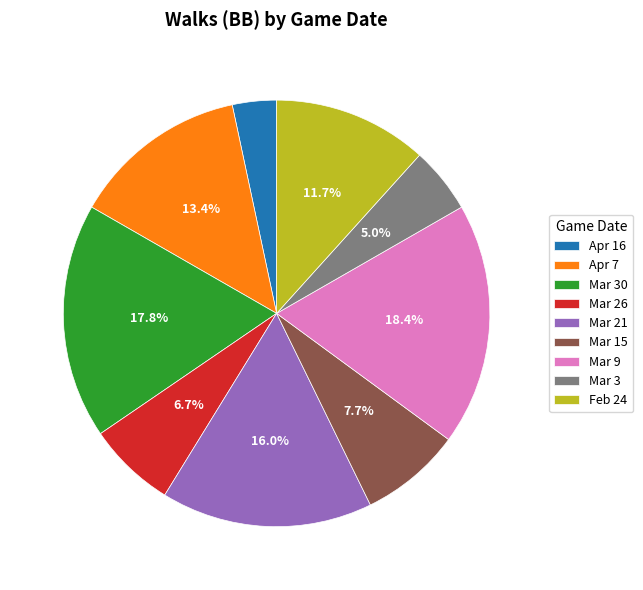

How many slices are in this pie chart?

9